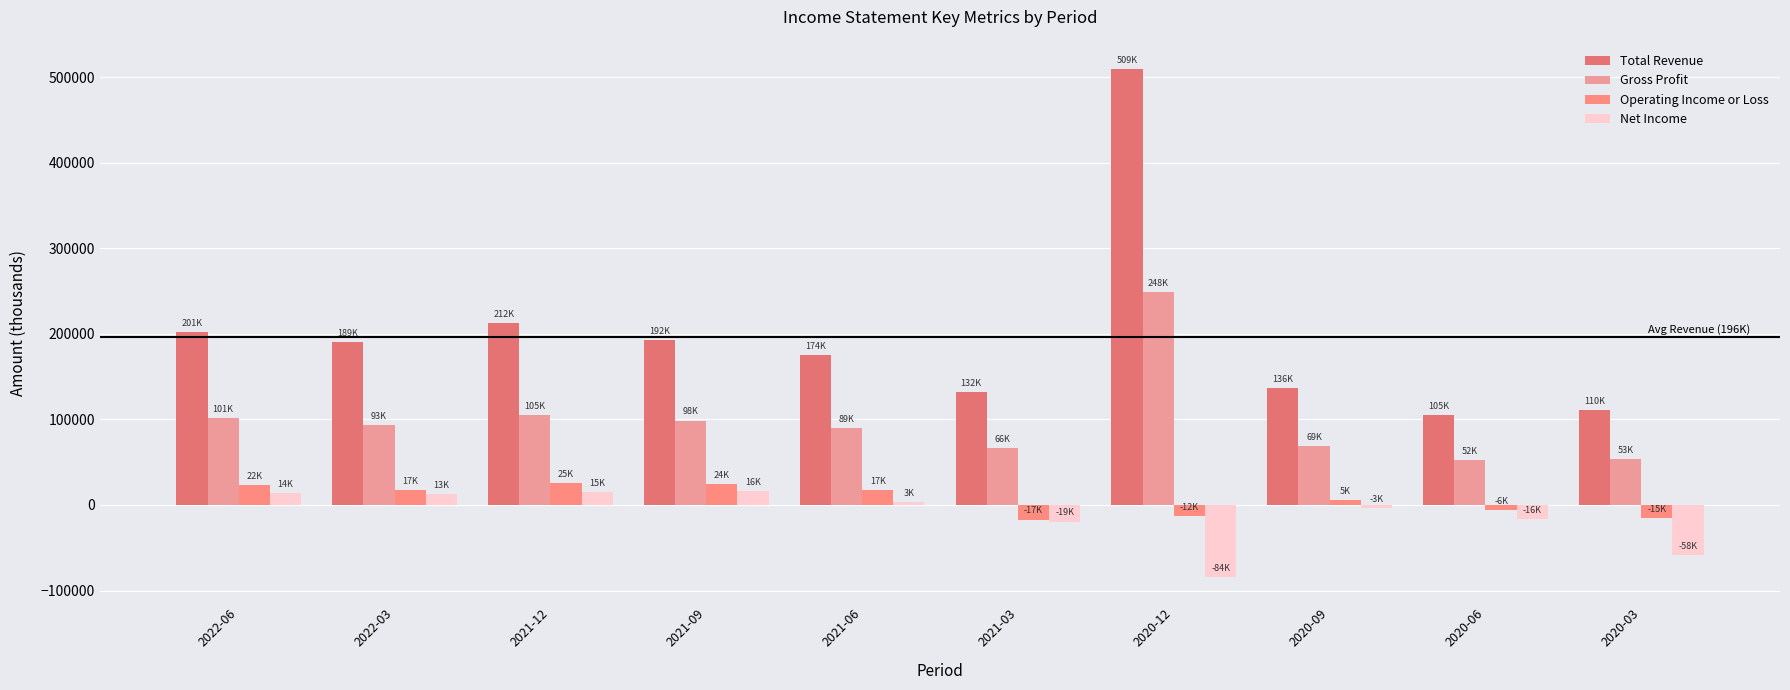

What is the maximum value for Gross Profit?

248600